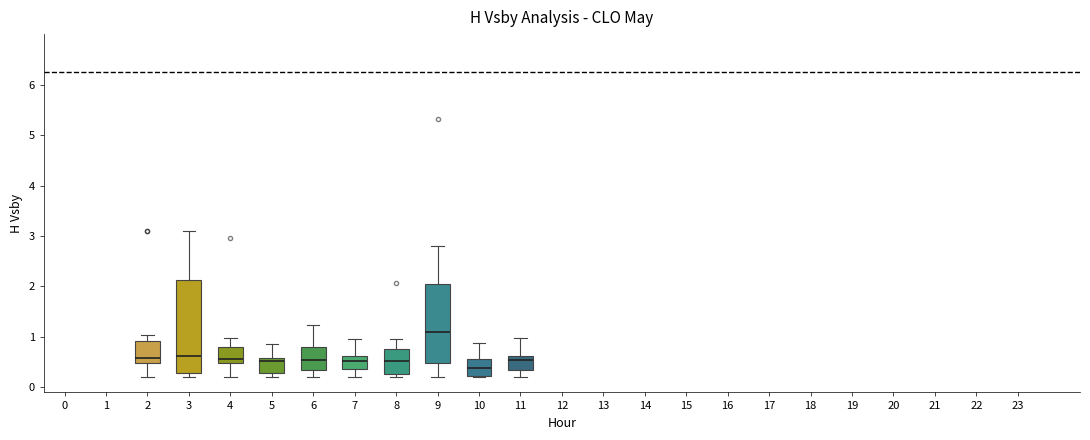

Reading left to right, read every box against the y-axis: the position of its median line, the range the box covers, and the ends of its whiskers. The values are not printed on the chart, so give them approximately, as read against the axis.

2: median 0.6, box 0.5 to 0.9, whiskers 0.2 to 1.0
3: median 0.6, box 0.3 to 2.1, whiskers 0.2 to 3.1
4: median 0.6, box 0.5 to 0.8, whiskers 0.2 to 1.0
5: median 0.5, box 0.3 to 0.6, whiskers 0.2 to 0.9
6: median 0.5, box 0.3 to 0.8, whiskers 0.2 to 1.2
7: median 0.5, box 0.4 to 0.6, whiskers 0.2 to 1.0
8: median 0.5, box 0.3 to 0.8, whiskers 0.2 to 1.0
9: median 1.1, box 0.5 to 2.1, whiskers 0.2 to 2.8
10: median 0.4, box 0.2 to 0.6, whiskers 0.2 to 0.9
11: median 0.5, box 0.3 to 0.6, whiskers 0.2 to 1.0